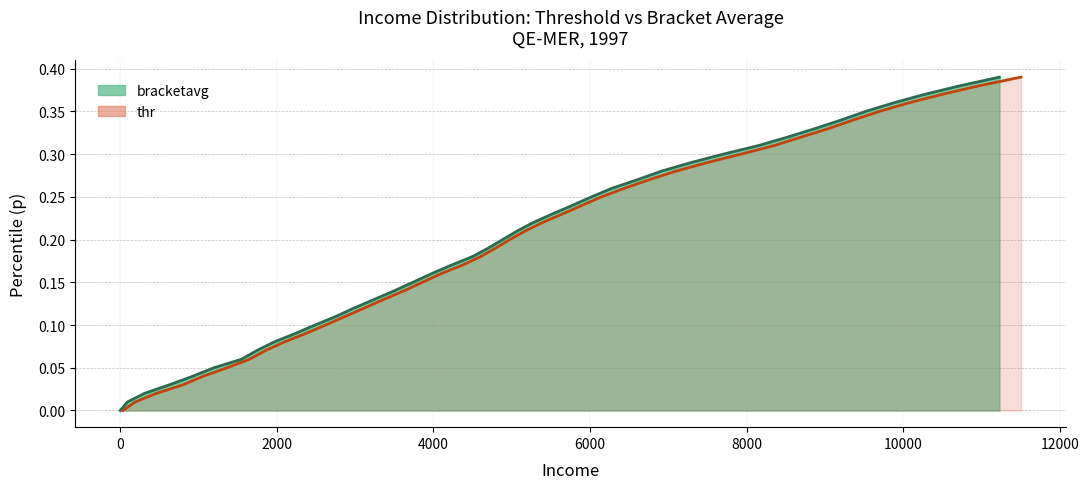

What is the value of the thr point at the 25th from the left?

0.2